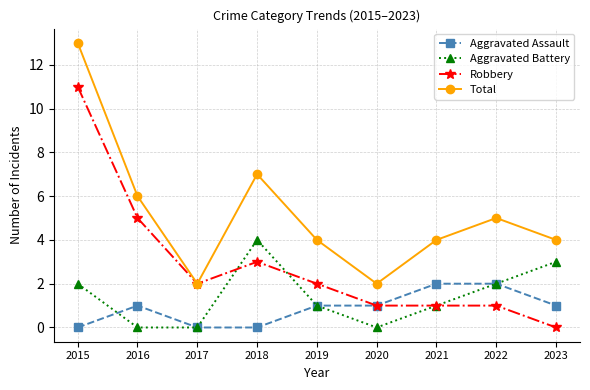

What is the sum of the Total values at 2023 and 2022?

9